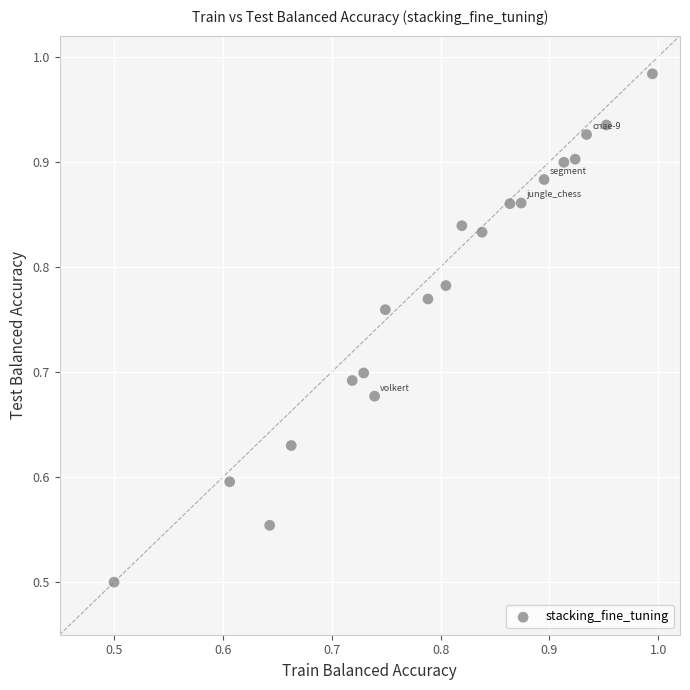

What is the range of X values (max minus min)?

0.5